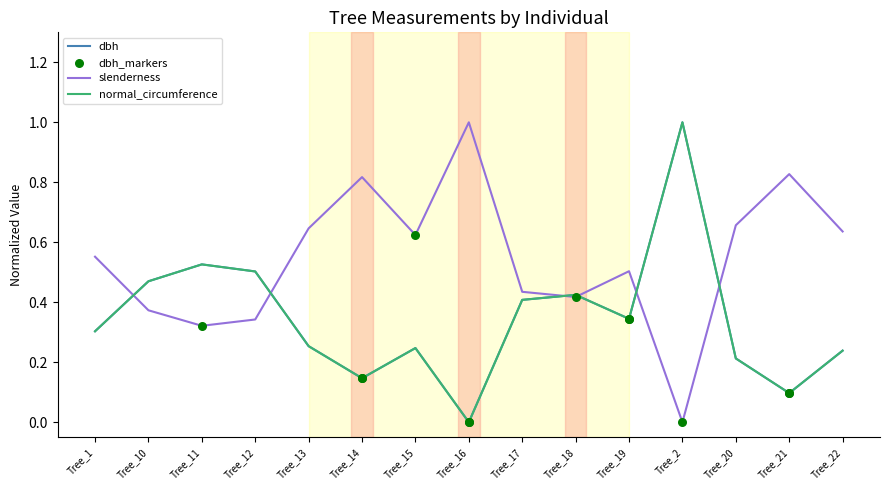

Is it true that dbh equals 0.1 at Tree_13?

False